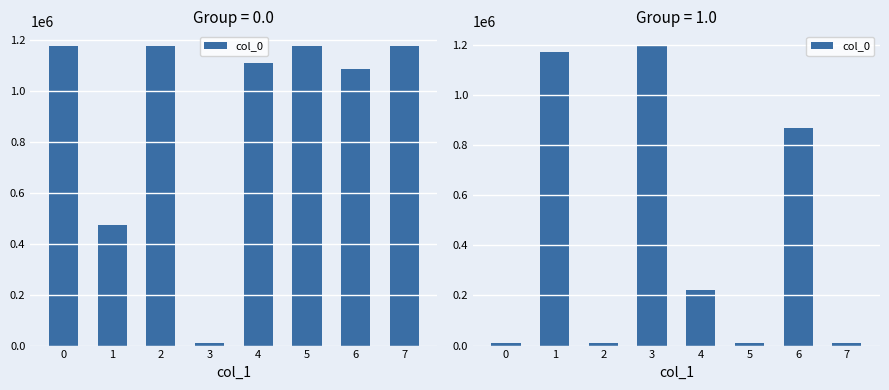

What is the sum of all values?

3490989